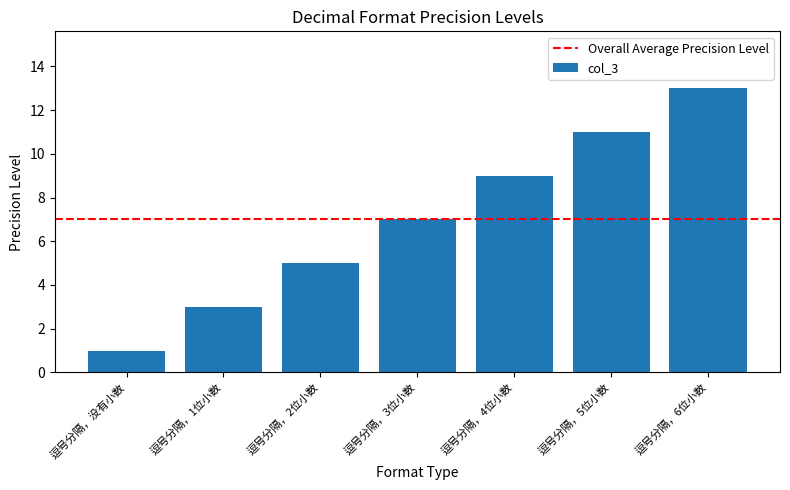

How many values are below 7?

3